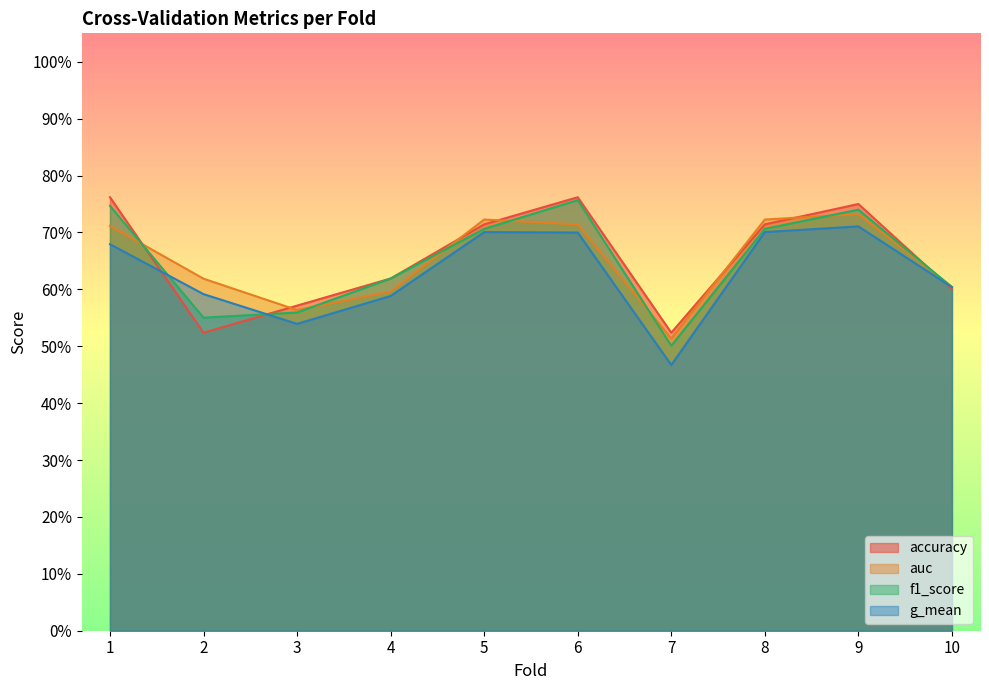

Between 1 and 8, which series saw the biggest shift?

accuracy